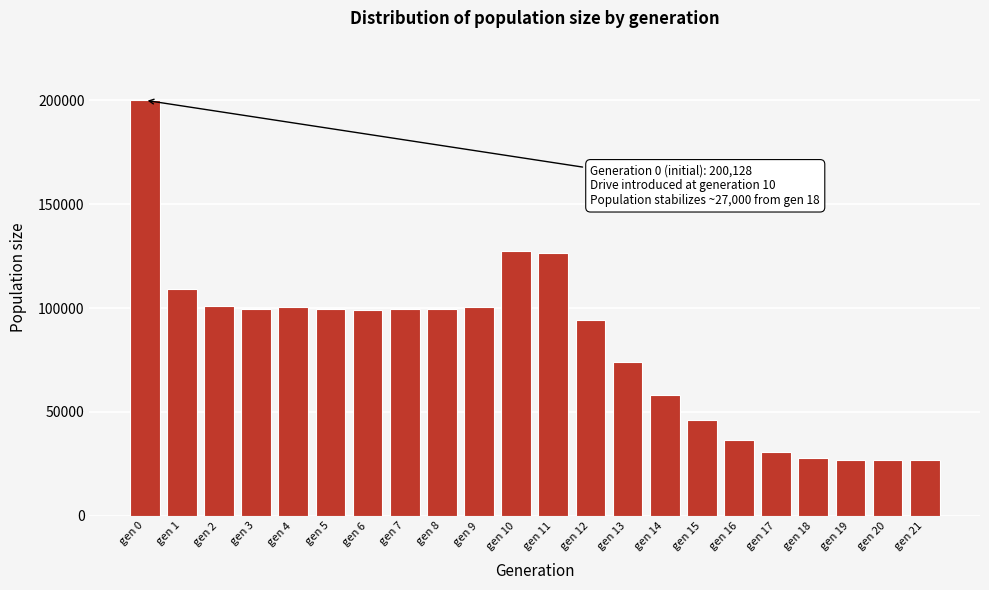

At which label is the value closest to 113564?

gen 1